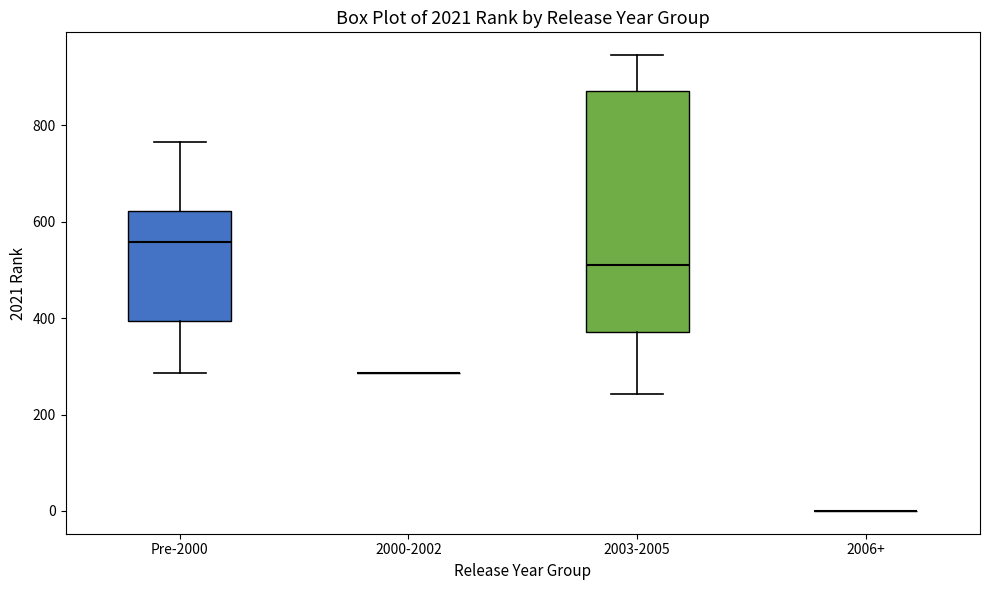

Reading left to right, transcribe this box plot: for each box, give where its median line is, the range the box spans, and where its two whiskers end, as read against the y-axis. The values are not printed on the chart, so give them approximately, as read against the axis.

Pre-2000: median 560, box 400 to 620, whiskers 280 to 760
2000-2002: box collapsed to a line at 280, whiskers 280 to 280
2003-2005: median 520, box 380 to 880, whiskers 240 to 940
2006+: box collapsed to a line at 0, whiskers 0 to 0